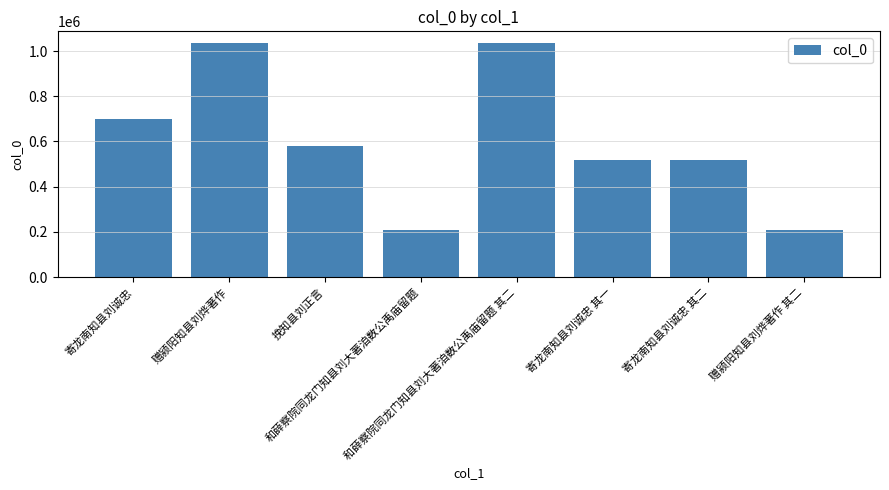

Where is the data nearest to the value 621117?

挽知县刘正言